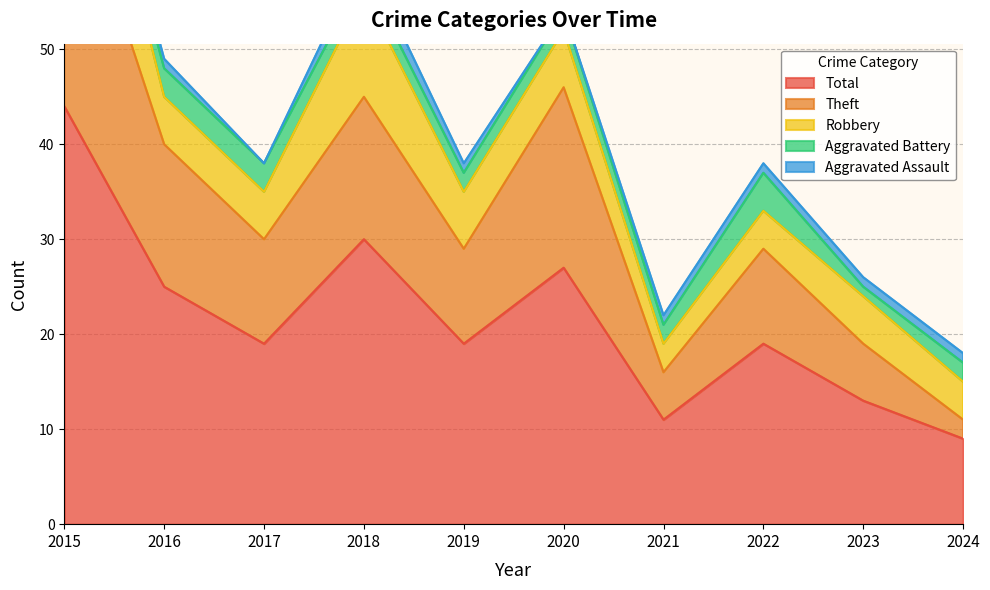

The Theft series shows 8 at 2021. True or false?

False